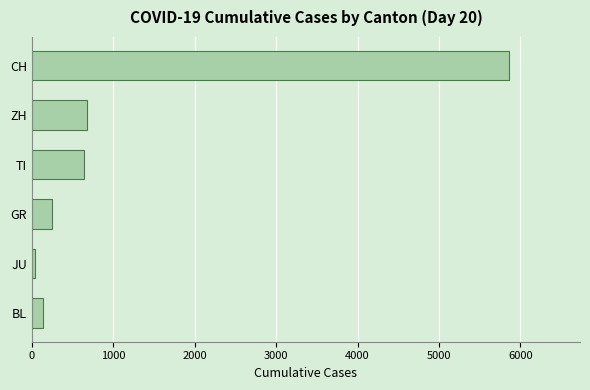

What is the average value?

1266